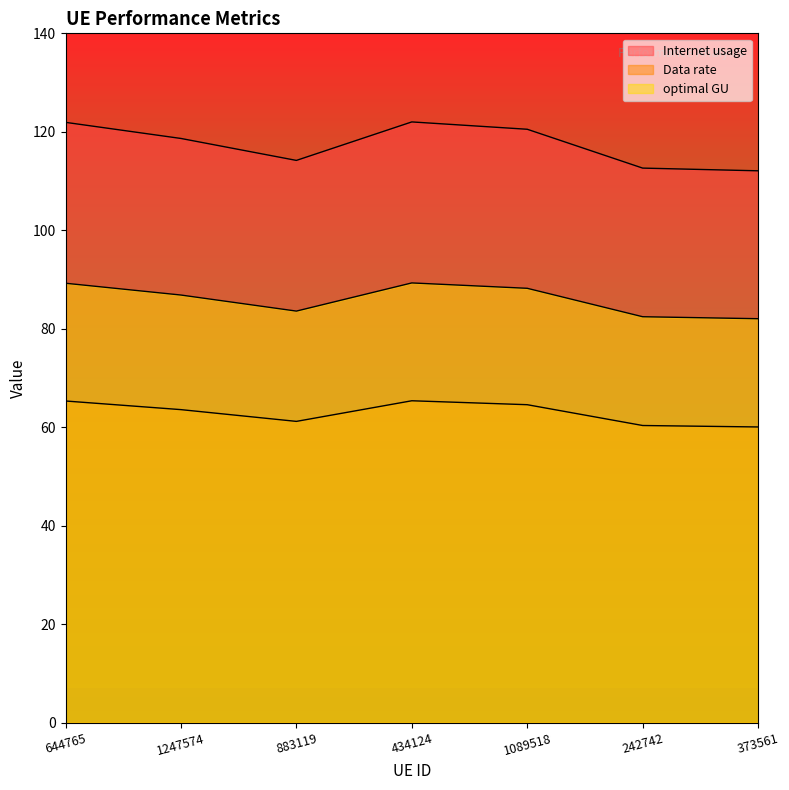

Reading left to right, extract all data points from this chart.

Internet usage: 644765=65.3	1247574=63.6	883119=61.2	434124=65.4	1089518=64.6	242742=60.3	373561=60.0
Data rate: 644765=121.9	1247574=118.6	883119=114.2	434124=122.0	1089518=120.5	242742=112.6	373561=112.1
optimal GU: 644765=89.2	1247574=86.8	883119=83.6	434124=89.3	1089518=88.2	242742=82.4	373561=82.0